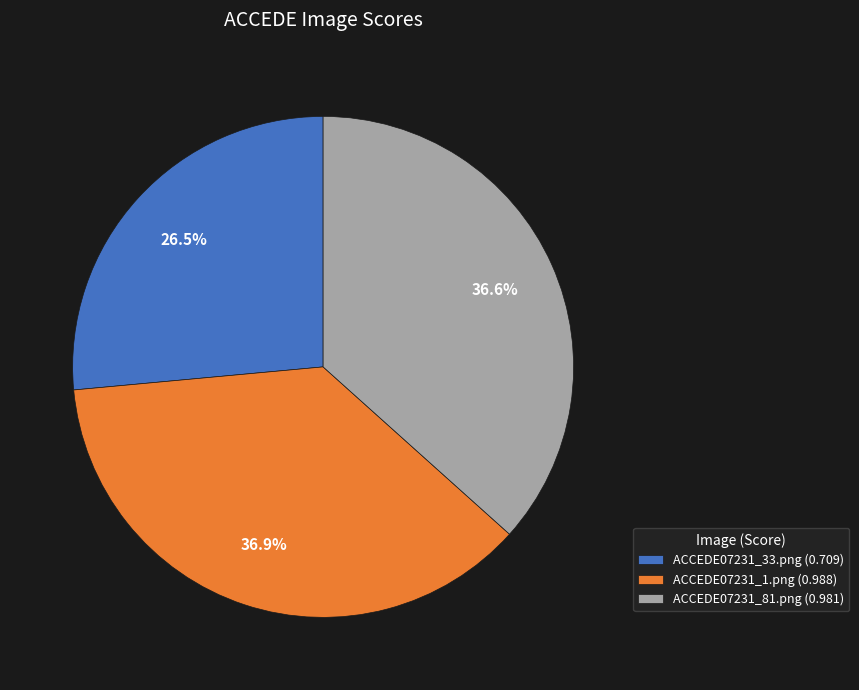

Combined, do ACCEDE07231_81.png and ACCEDE07231_33.png account for over 50%?

Yes